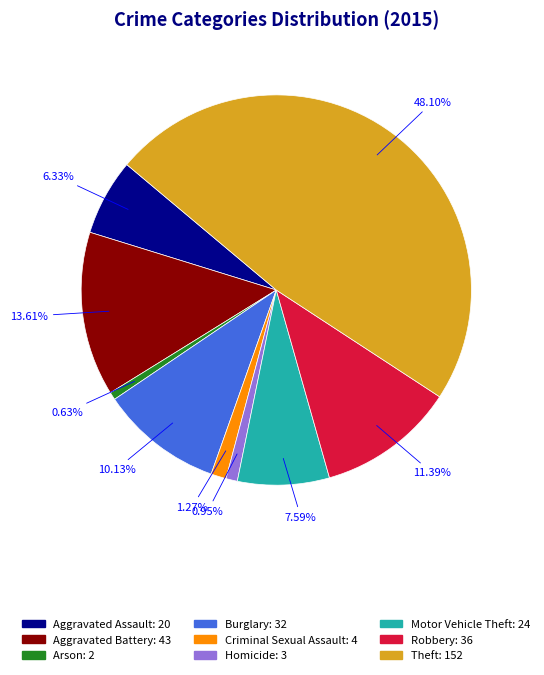

Which category has the biggest portion of the pie?

Theft